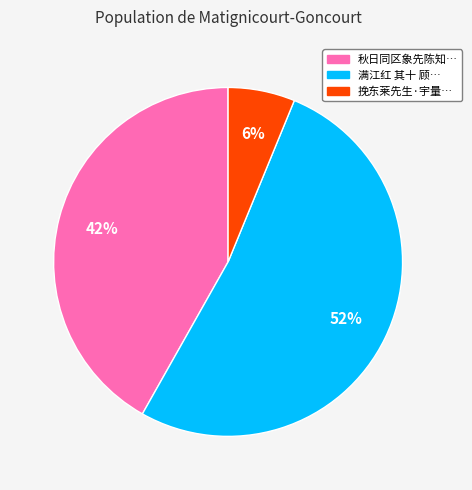

Does any single category account for the majority?

Yes